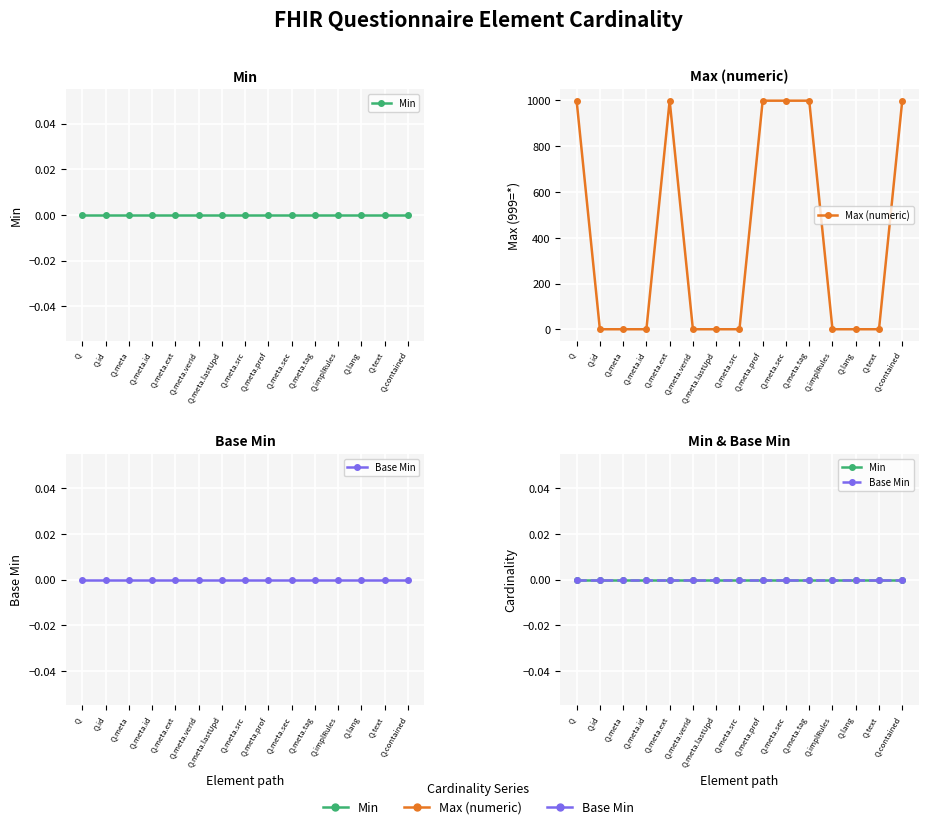

Reading left to right, extract all data points from this chart.

Min: Q=0	Q.id=0	Q.meta=0	Q.meta.id=0	Q.meta.ext=0	Q.meta.verId=0	Q.meta.lastUpd=0	Q.meta.src=0	Q.meta.prof=0	Q.meta.sec=0	Q.meta.tag=0	Q.implRules=0	Q.lang=0	Q.text=0	Q.contained=0
Max (numeric): Q=999	Q.id=1	Q.meta=1	Q.meta.id=1	Q.meta.ext=999	Q.meta.verId=1	Q.meta.lastUpd=1	Q.meta.src=1	Q.meta.prof=999	Q.meta.sec=999	Q.meta.tag=999	Q.implRules=1	Q.lang=1	Q.text=1	Q.contained=999
Base Min: Q=0	Q.id=0	Q.meta=0	Q.meta.id=0	Q.meta.ext=0	Q.meta.verId=0	Q.meta.lastUpd=0	Q.meta.src=0	Q.meta.prof=0	Q.meta.sec=0	Q.meta.tag=0	Q.implRules=0	Q.lang=0	Q.text=0	Q.contained=0